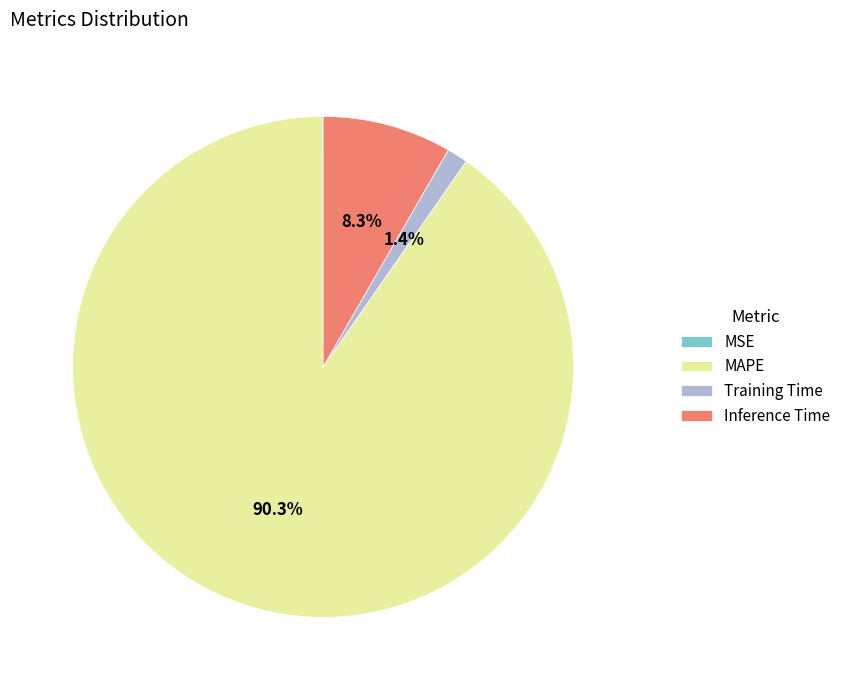

Is it true that MAPE is 76% of the pie?

False